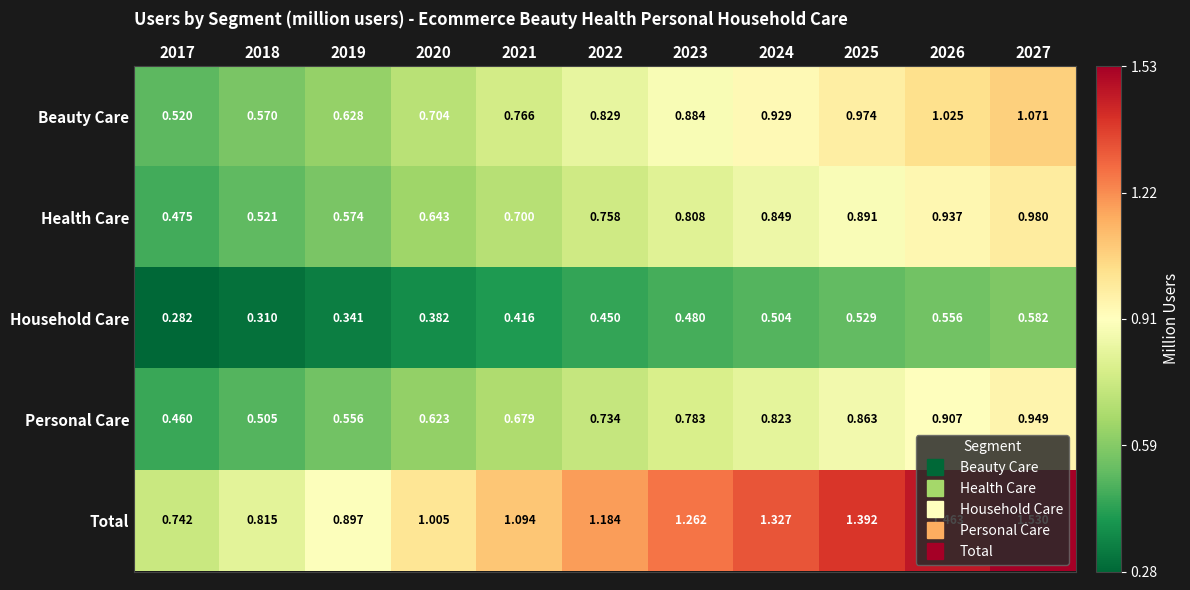

List the series in order of their peak value, lowest first.

Household Care, Personal Care, Health Care, Beauty Care, Total